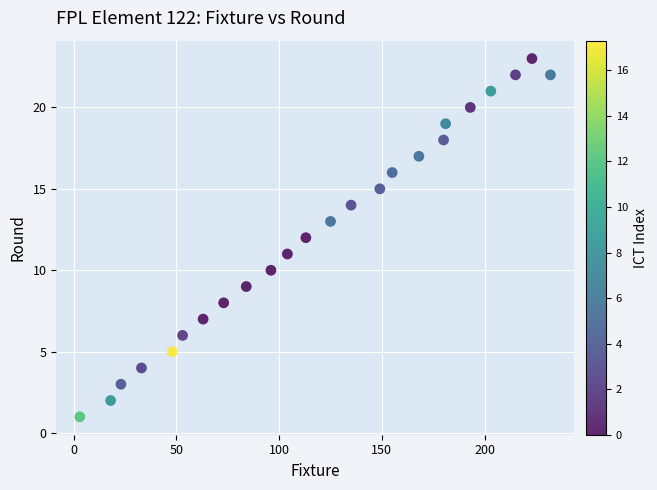

What is the range of Y values (max minus min)?

22